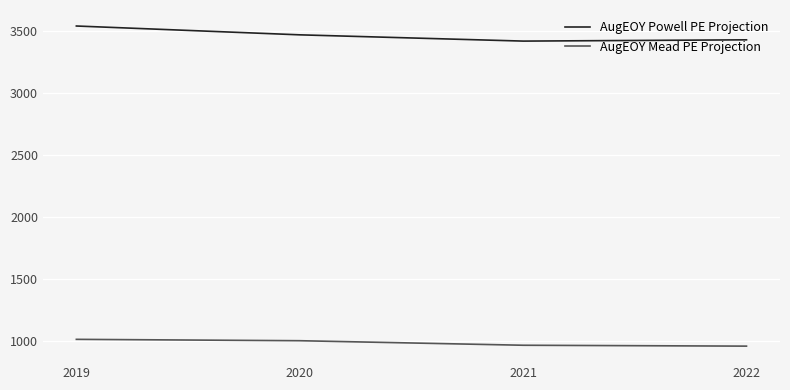

What are all the series names shown in the legend?

AugEOY Powell PE Projection, AugEOY Mead PE Projection